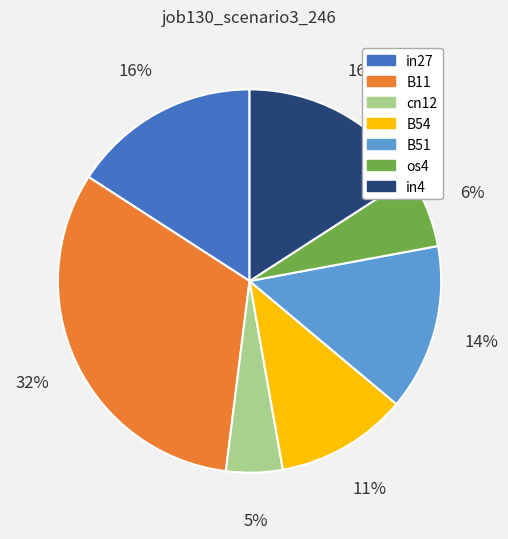

Is the sum of B51 and in4 greater than half?

No